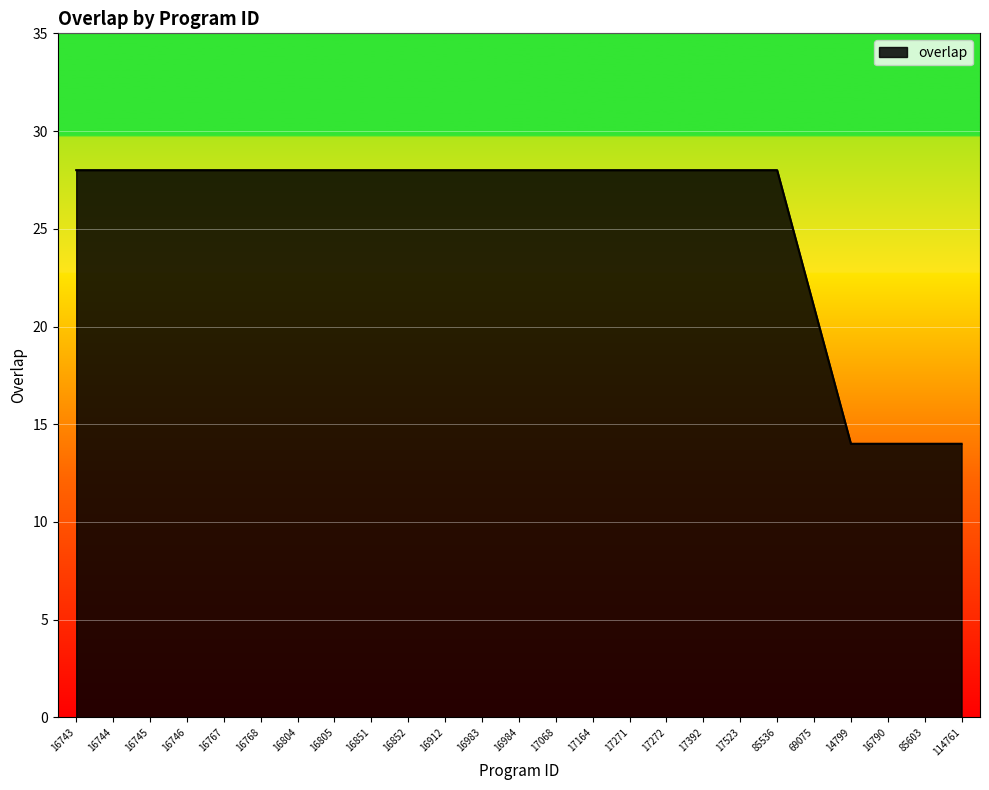

Approximately how many times larger is the value at 17068 compared to 16768?

1.0